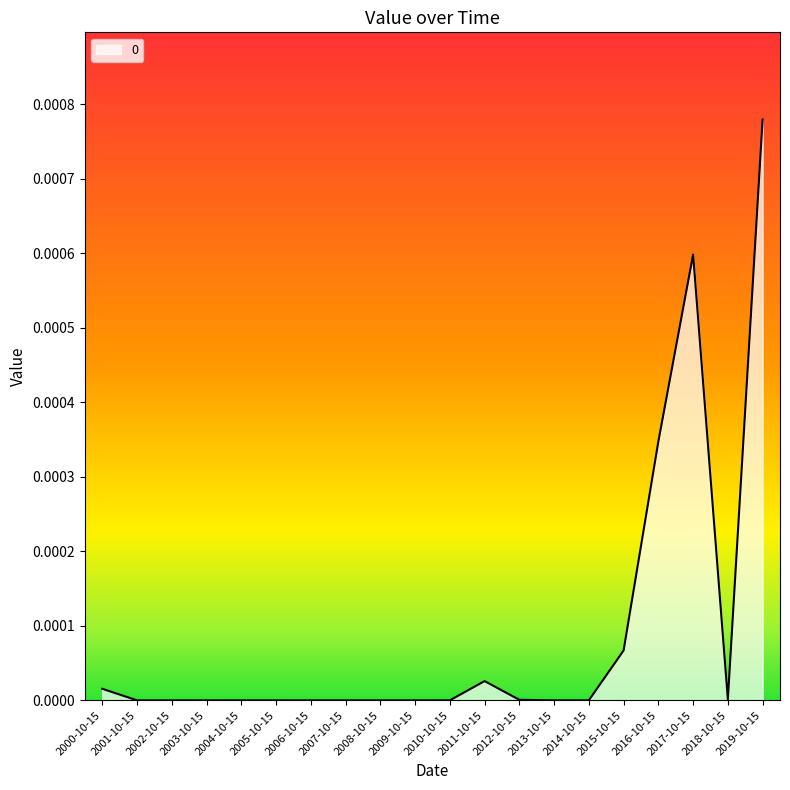

At which category does the chart reach its peak across all series?

2019-10-15